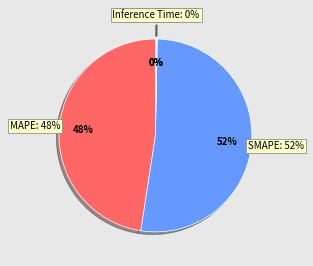

What is the majority slice?

SMAPE